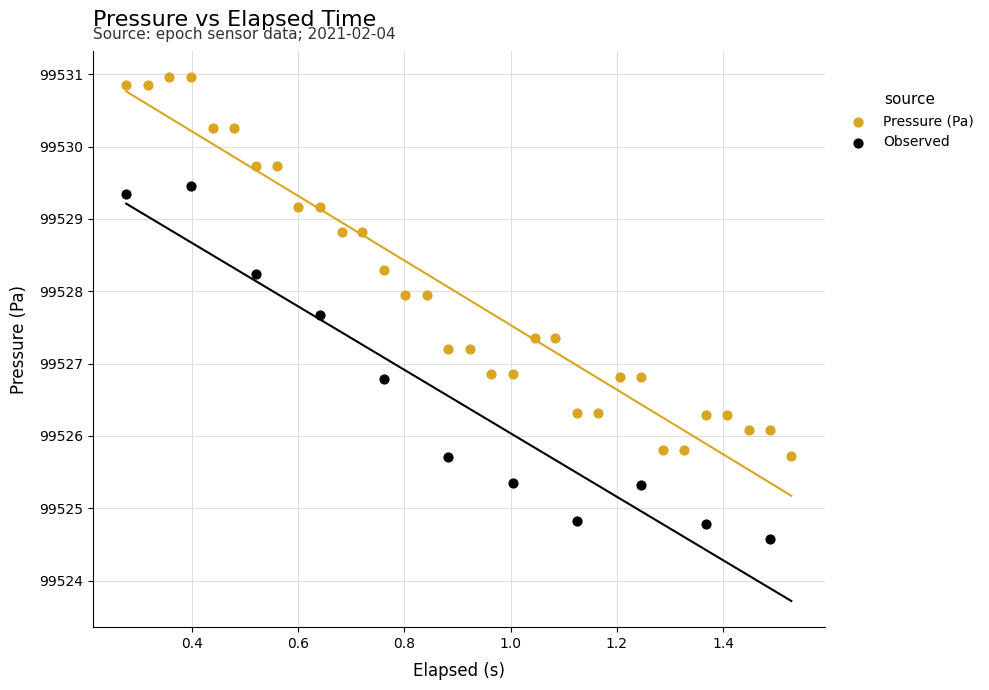

Which series contains the highest Y value?

Pressure (Pa)